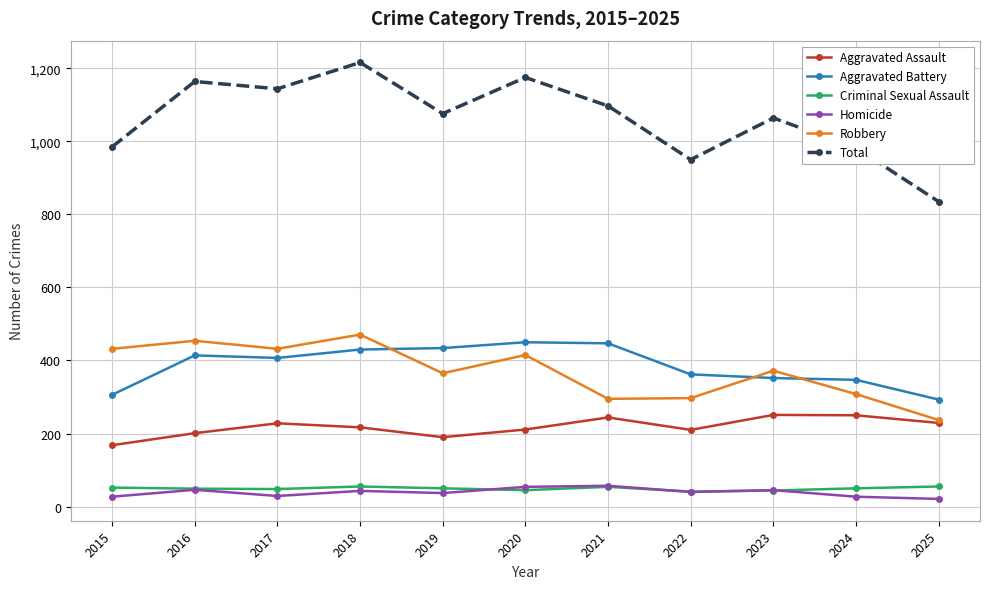

How many lines are shown in the chart?

6